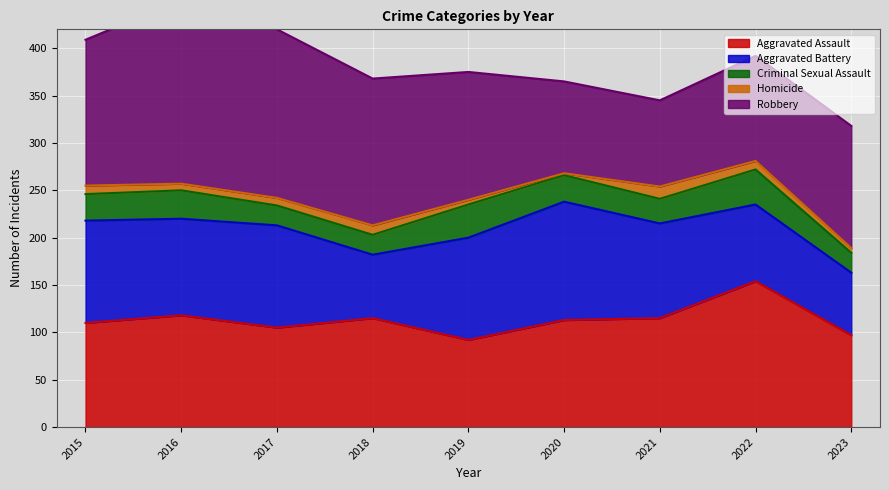

What is the lowest value of the Aggravated Battery series?

66